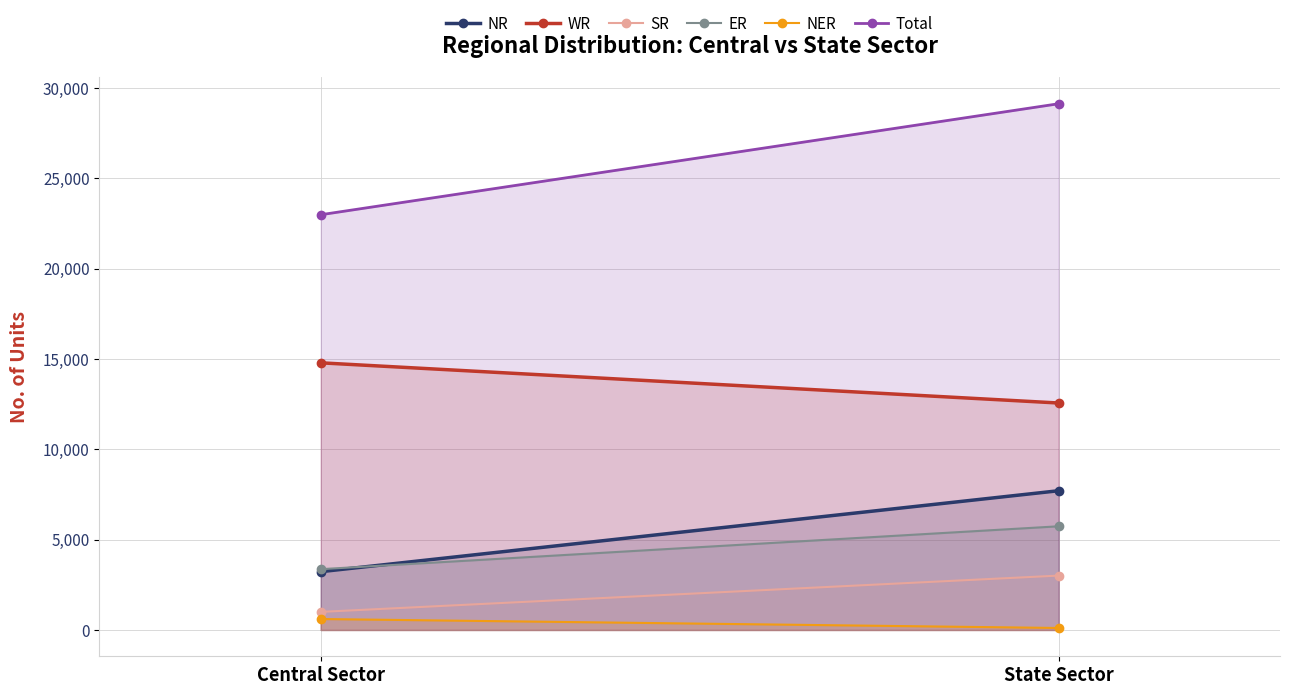

What is the greatest value displayed?

29131